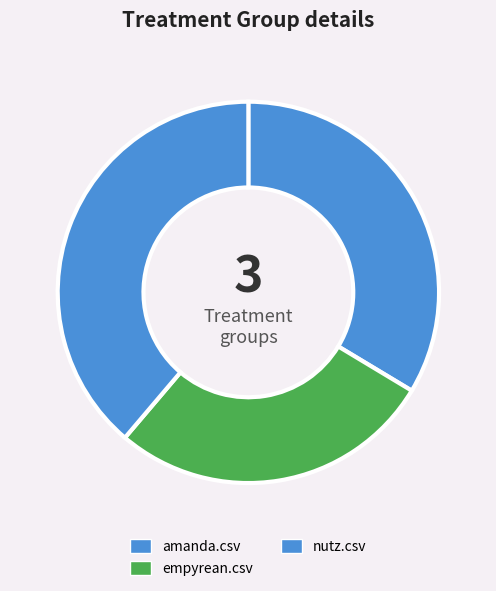

How many slices are in this pie chart?

3